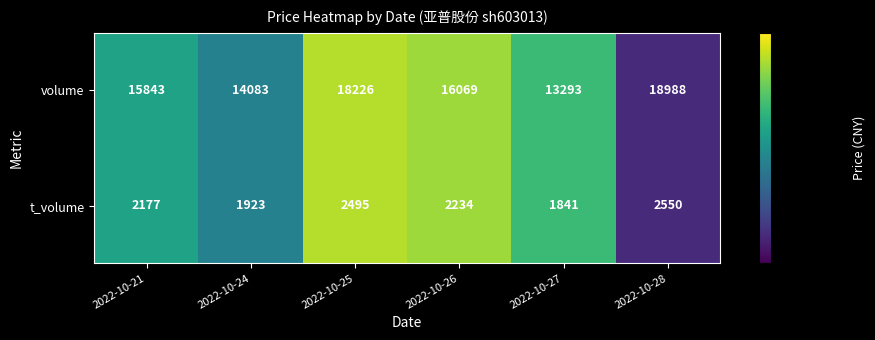

How many categories are shown in the chart?

6